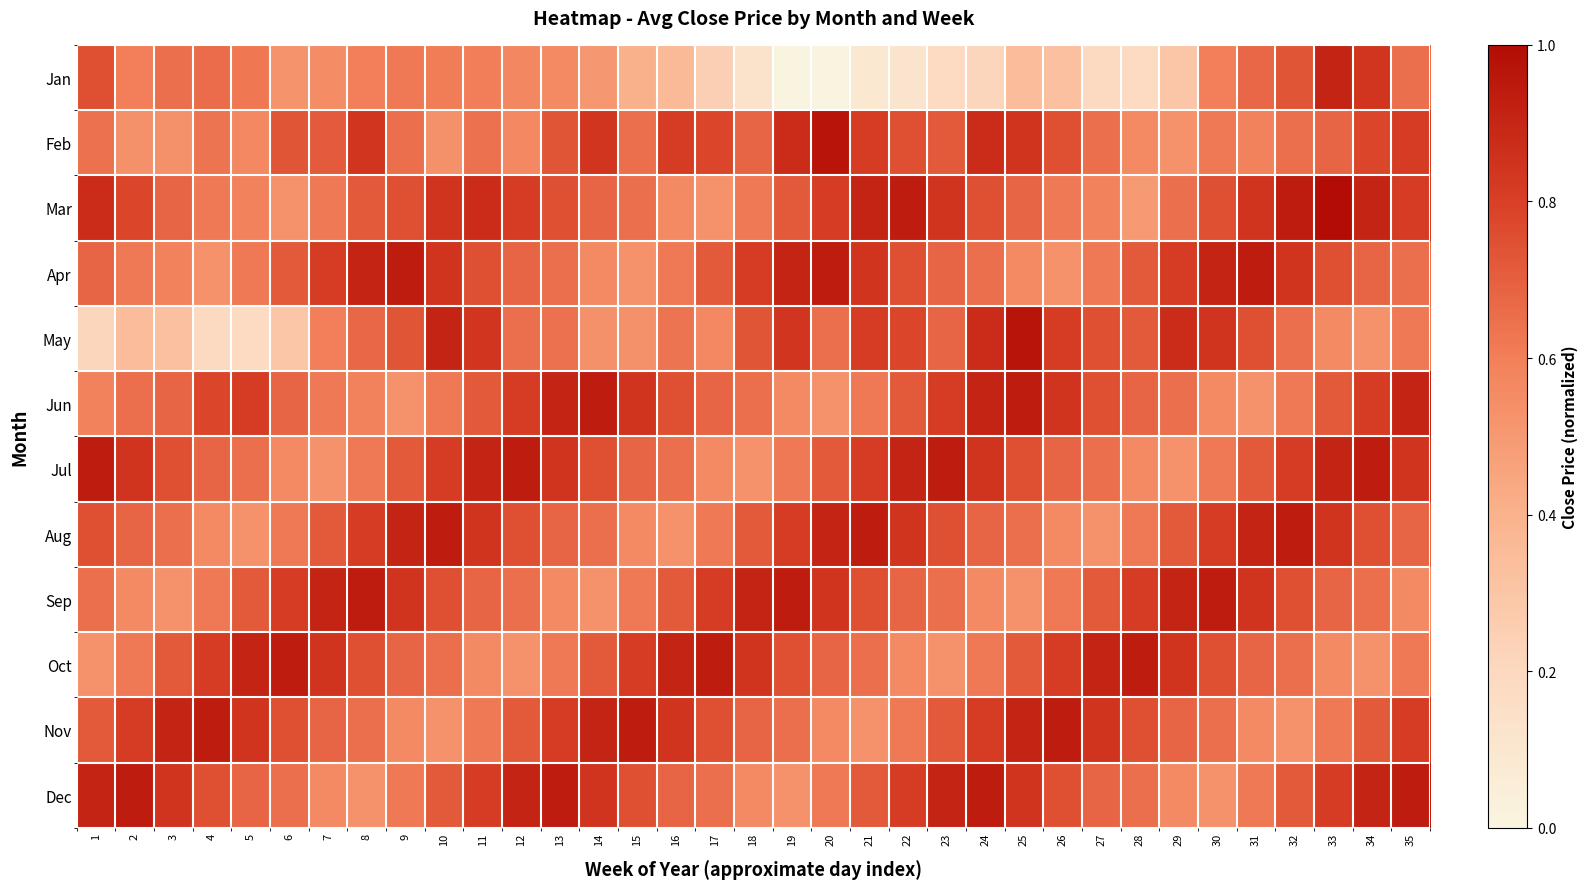

Between 1 and 33, which series saw the biggest shift?

May